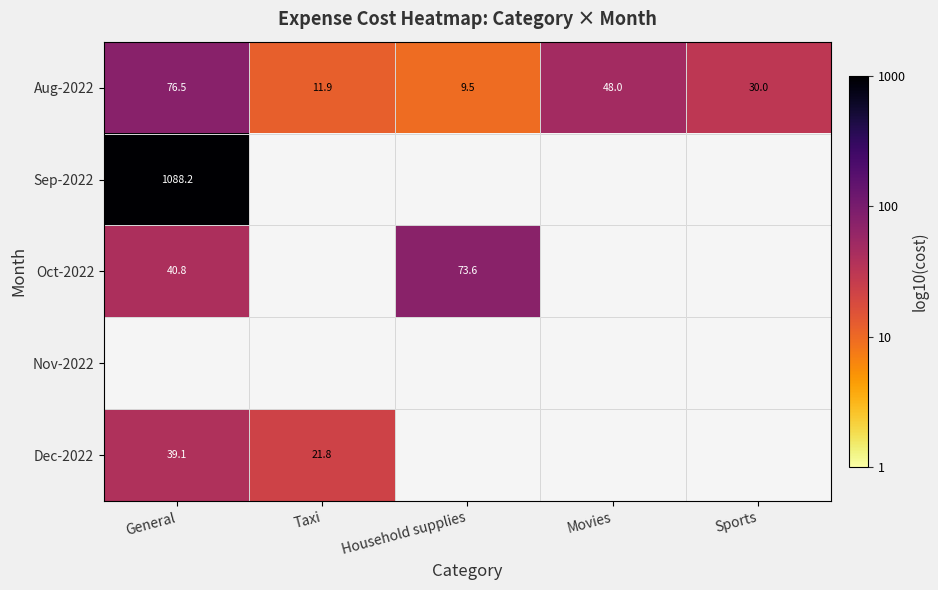

Rank the categories by Aug-2022 value from lowest to highest.

Household supplies, Taxi, Sports, Movies, General